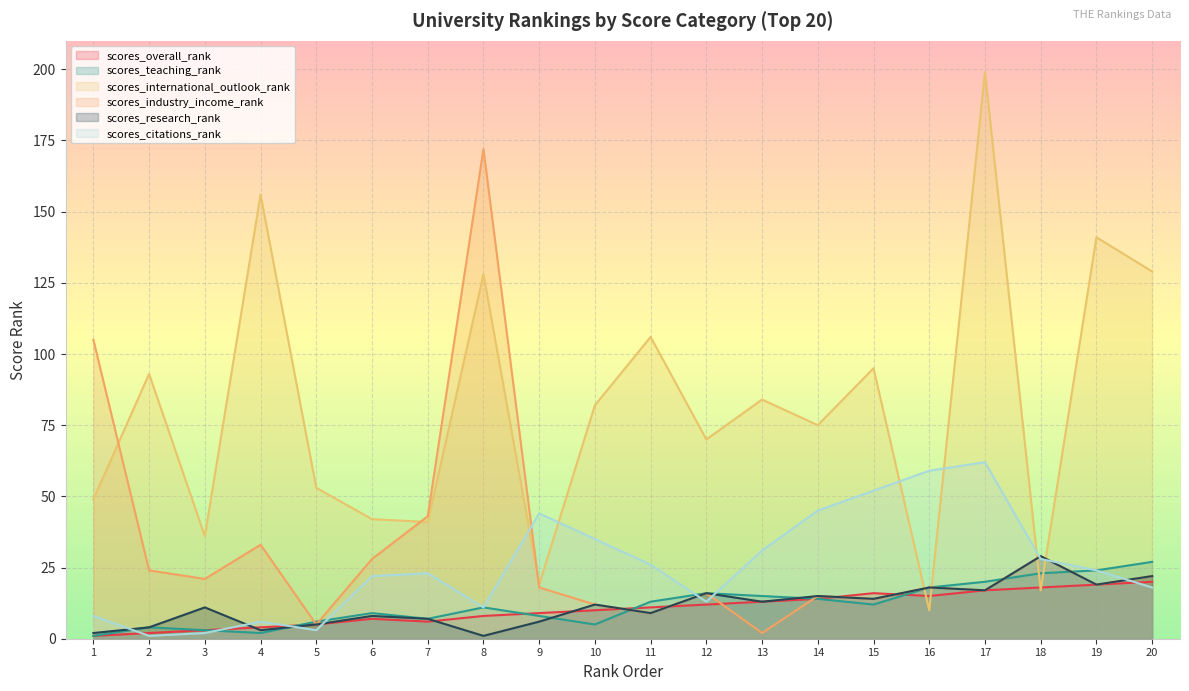

How many lines are shown in the chart?

6